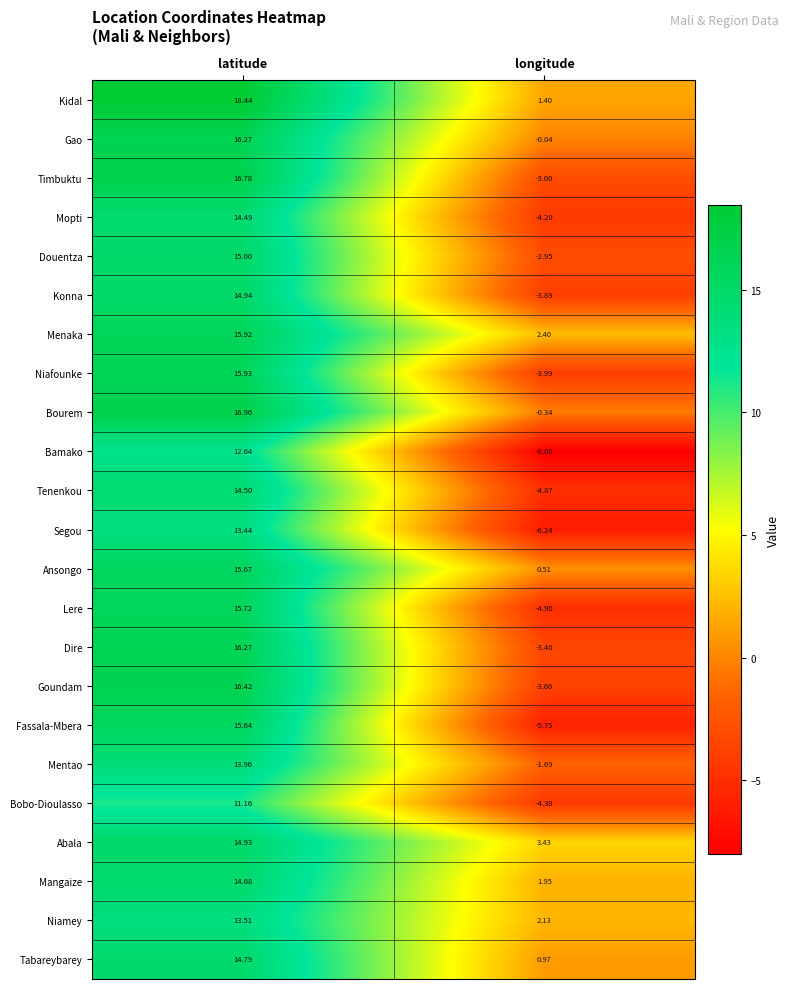

List the labels in order of Niafounke value, largest first.

latitude, longitude